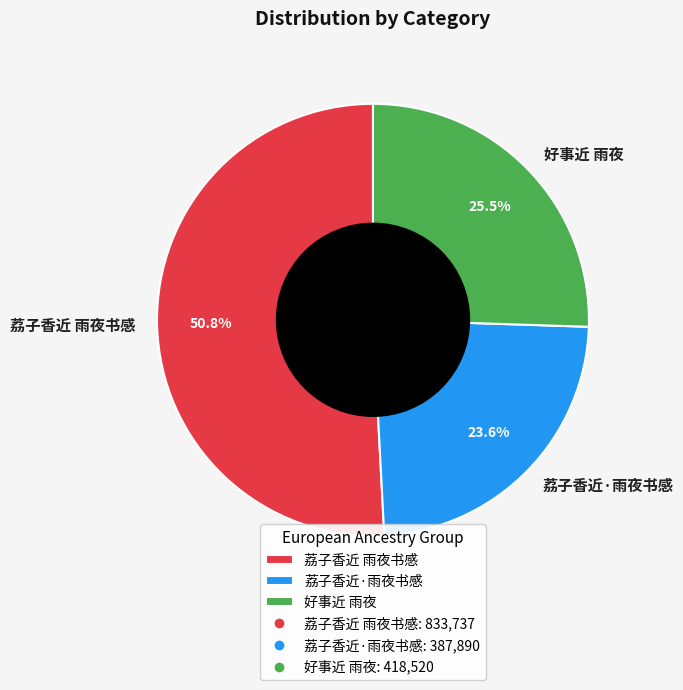

Approximately how many times larger is the value at 荔子香近·雨夜书感 compared to 荔子香近 雨夜书感?

0.5